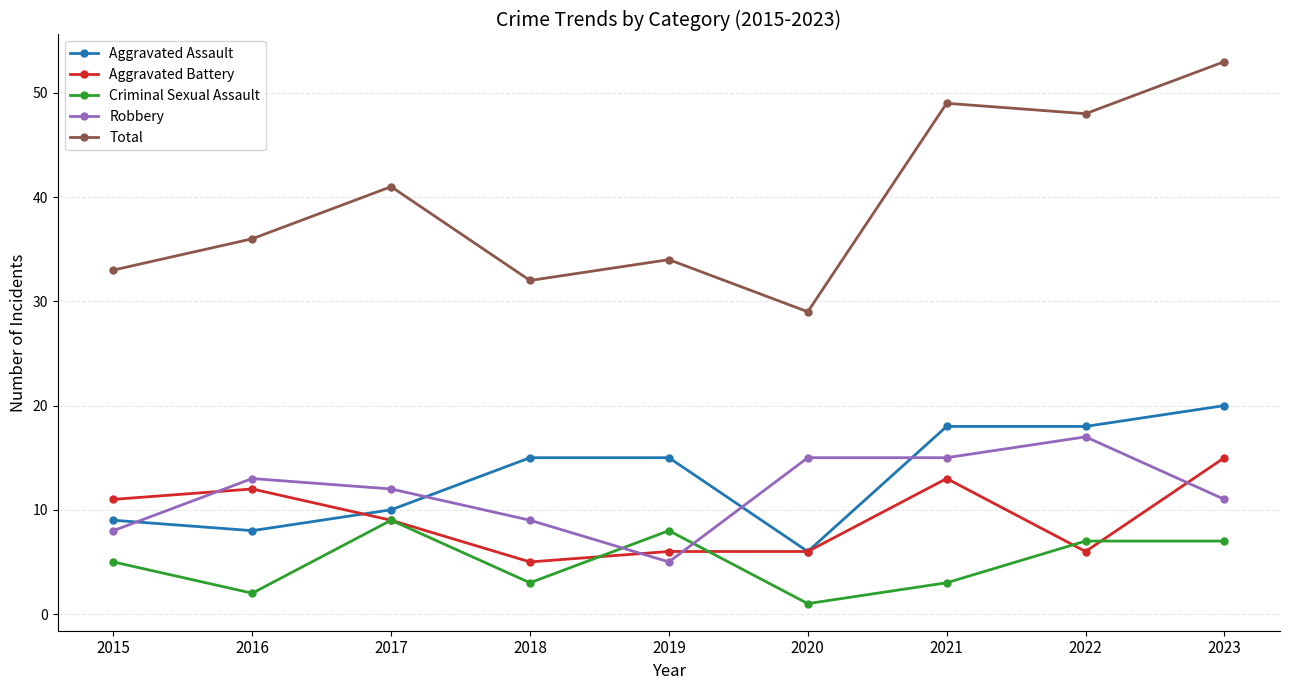

Which category has the lowest value in the Aggravated Battery series?

2018